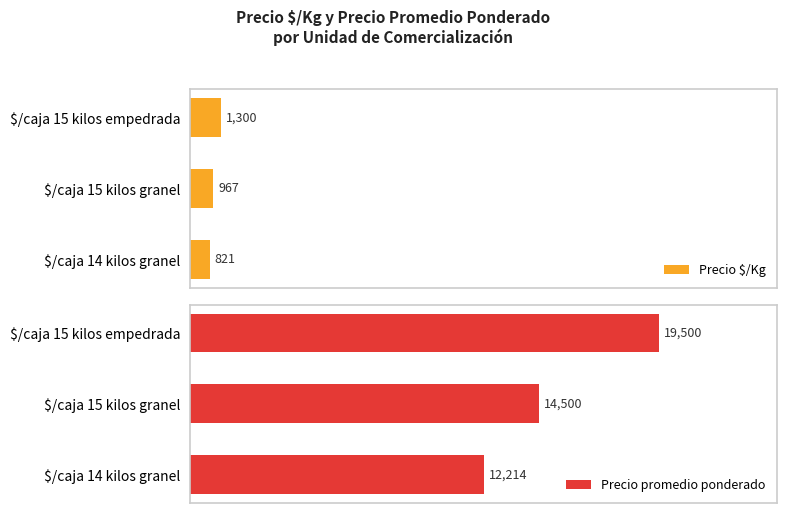

Which series has the widest spread of values?

Precio promedio ponderado